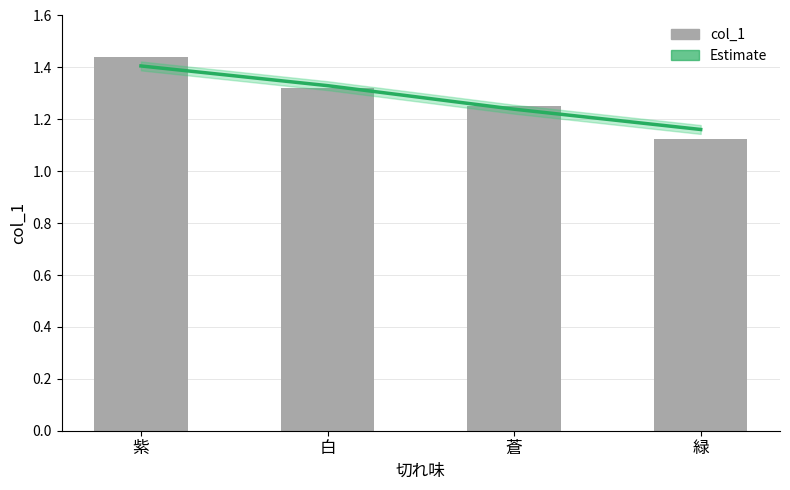

Rank the categories by Estimate value from lowest to highest.

緑, 蒼, 白, 紫